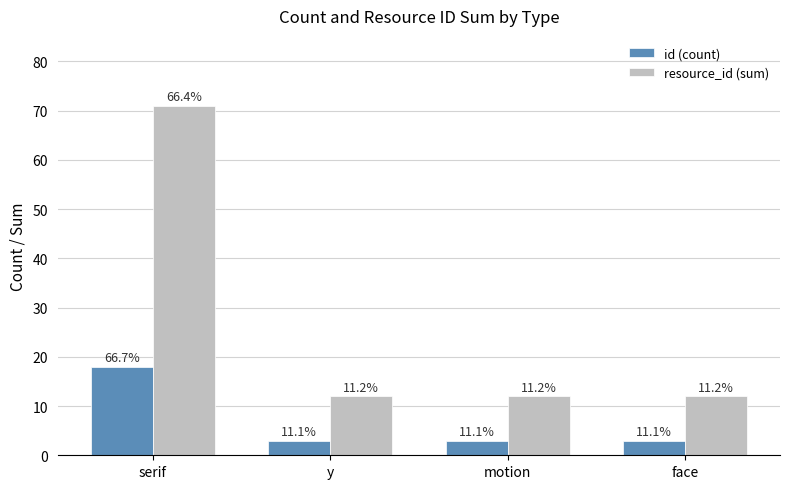

What position from the left is y?

2